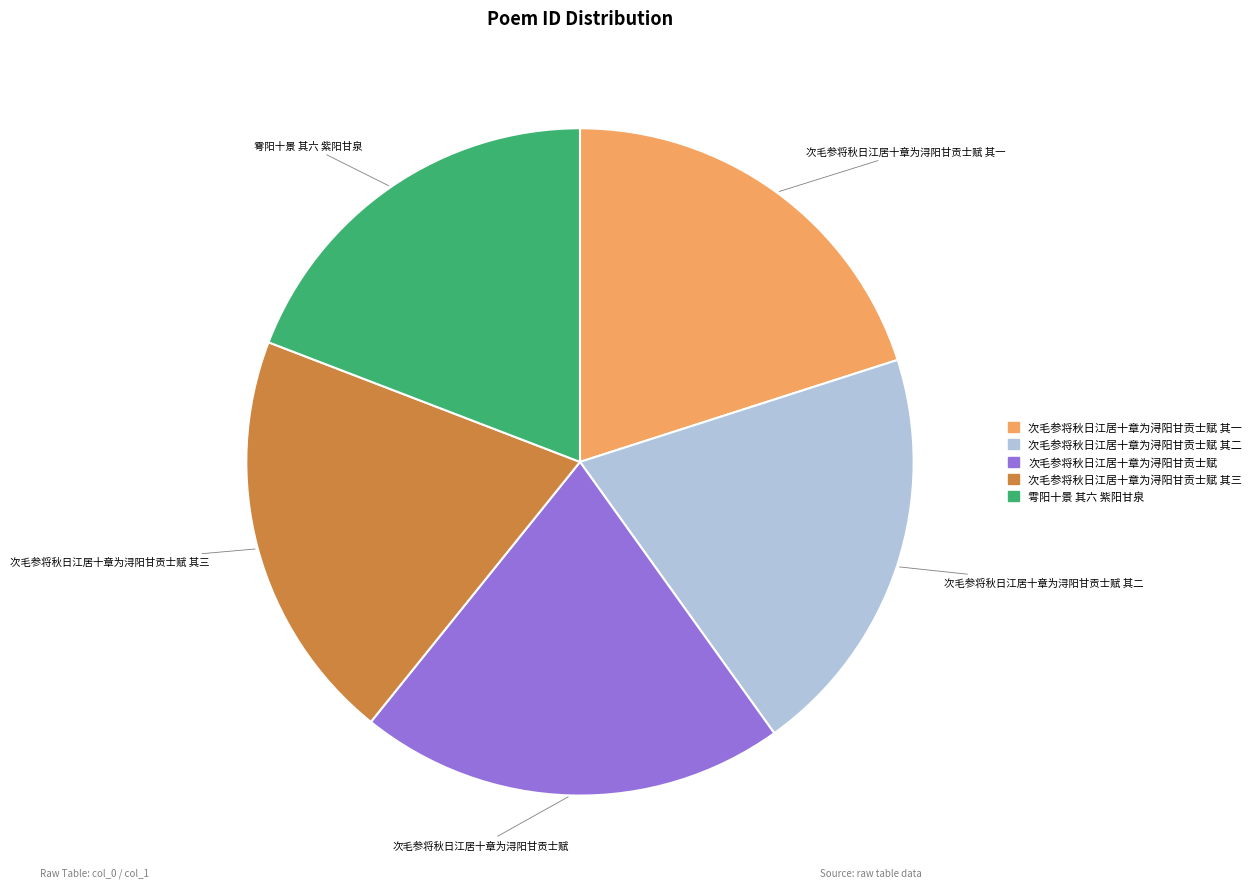

Is there a majority slice in this chart?

No